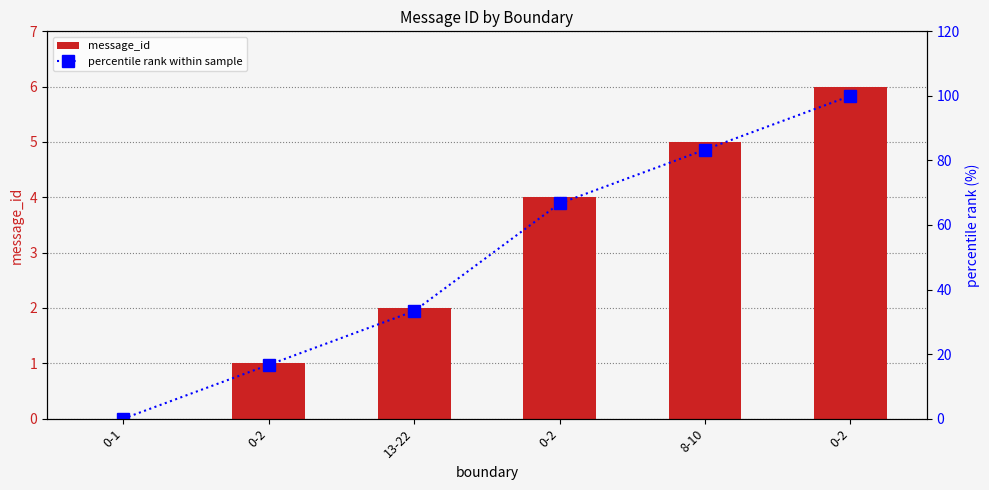

What is the difference between the message_id values at 0-1 and 0-2?

1.0